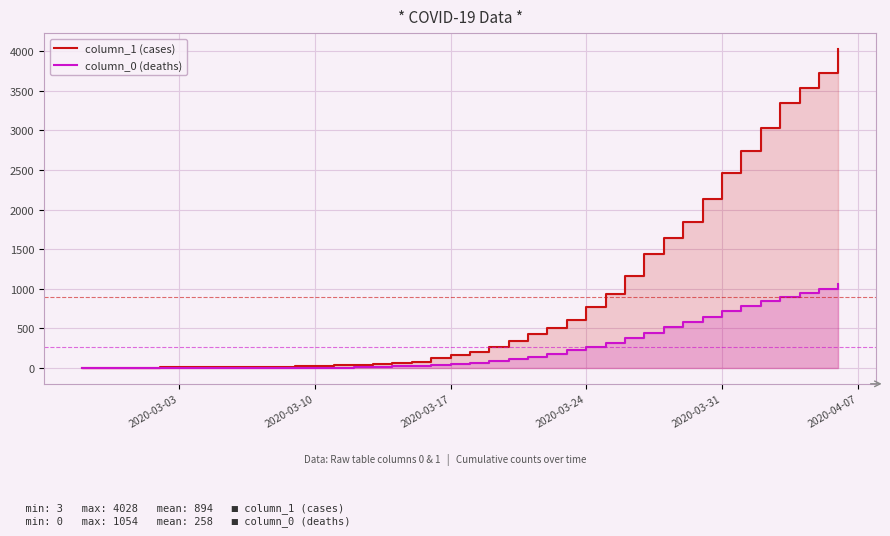

True or false: column_1 (cases) and column_0 (deaths) cross at least once.

False